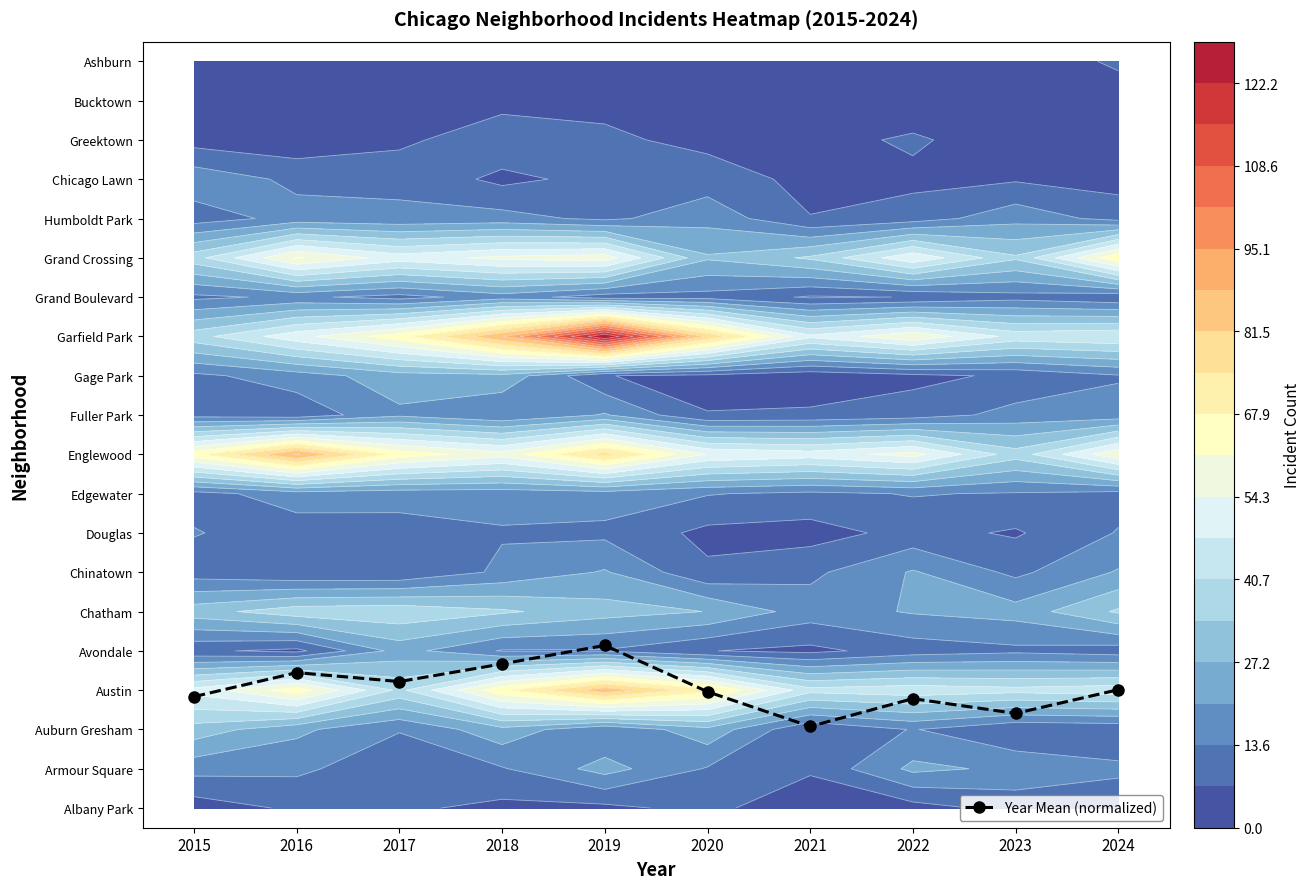

The value at 2017 is 3.2. True or false?

True